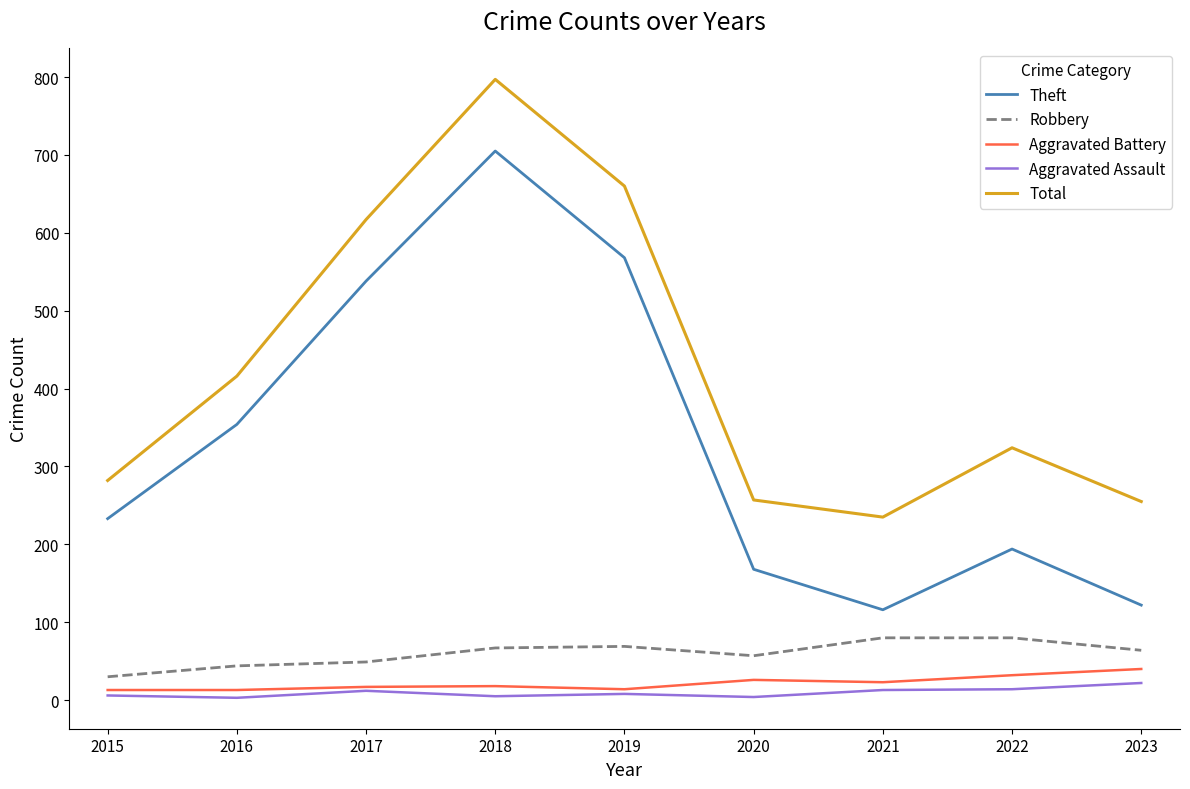

At which category is the sum across all series the highest?

2018